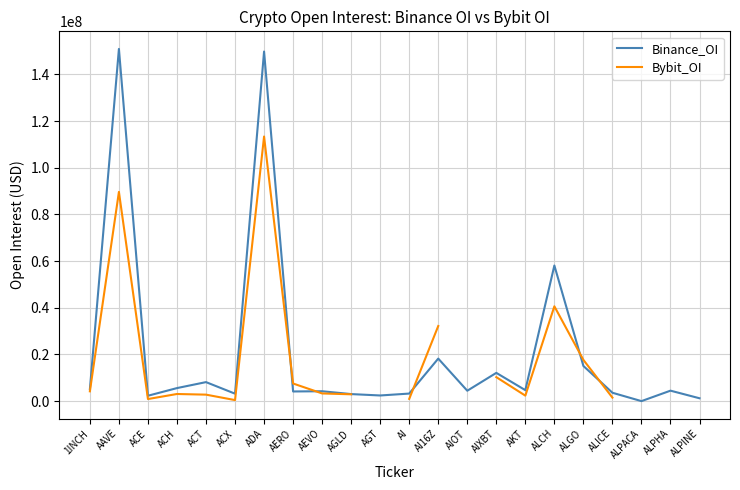

Which series has the widest spread of values?

Binance_OI